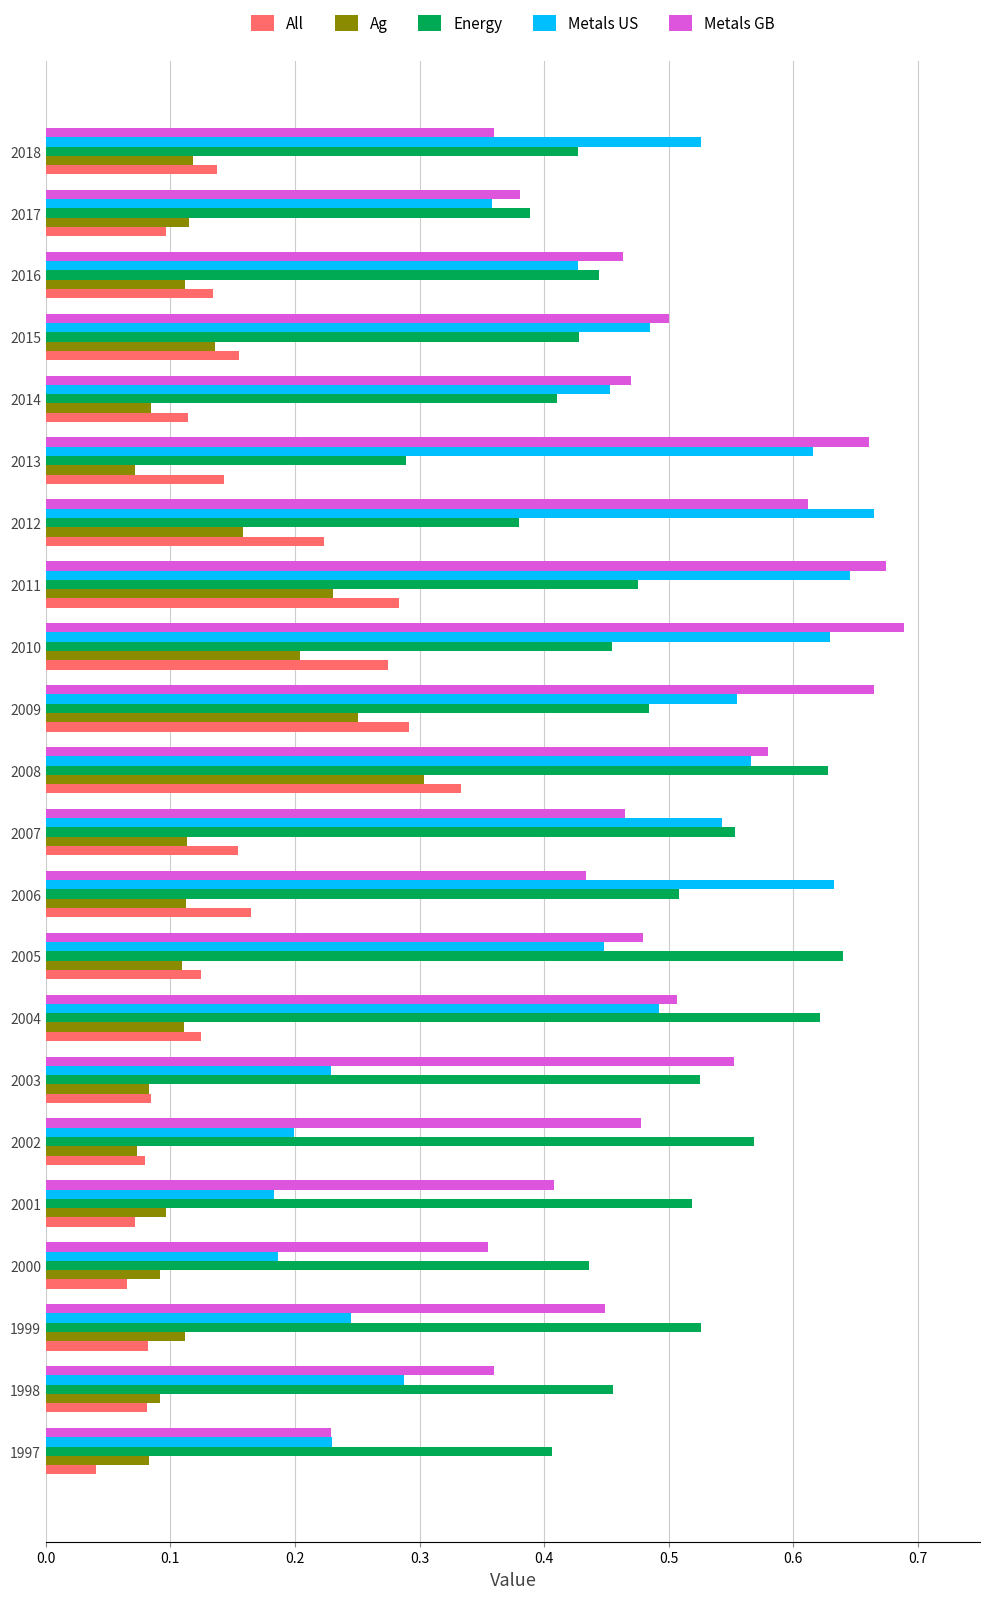

How many distinct data groups are displayed?

5